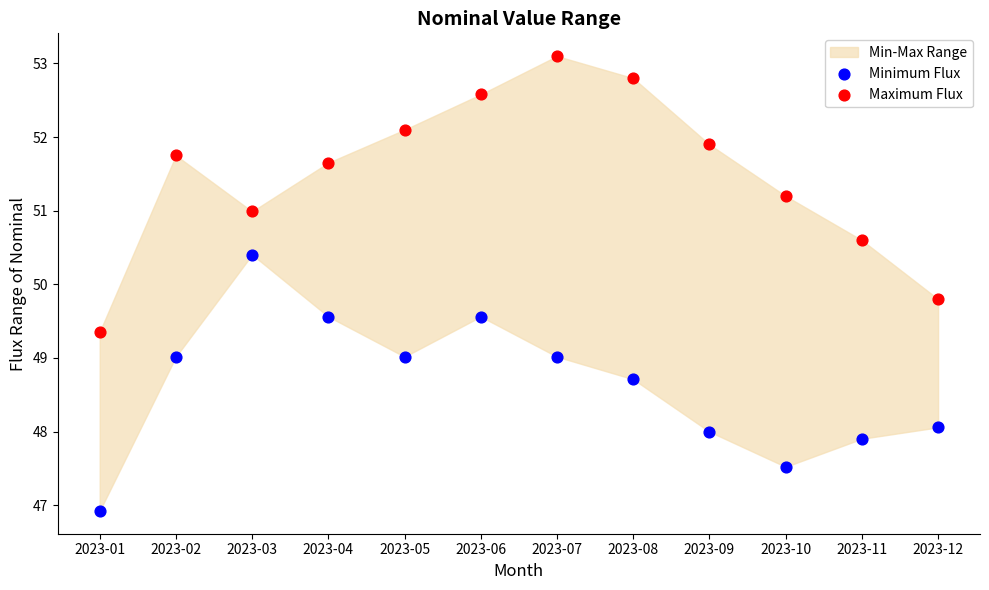

Which series contains the highest Y value?

Maximum Flux